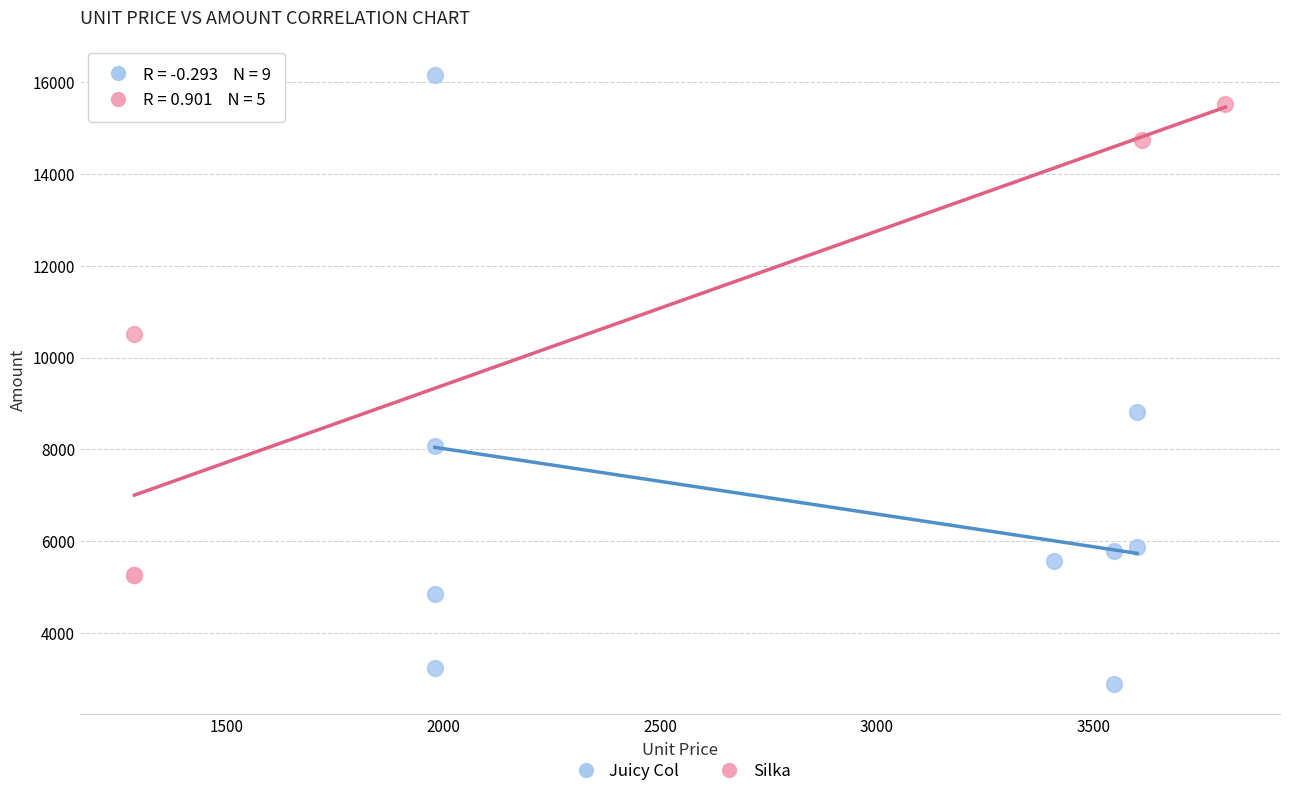

Which series has the widest spread of Y values?

Juicy Col